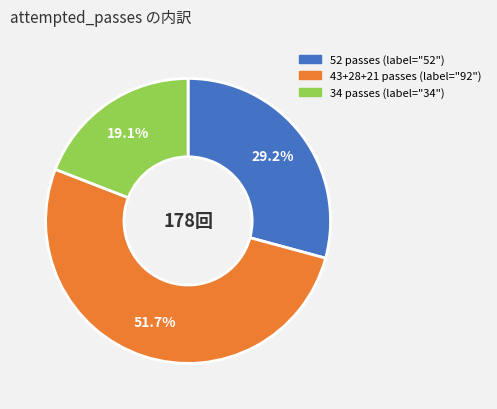

Does any single category account for the majority?

Yes